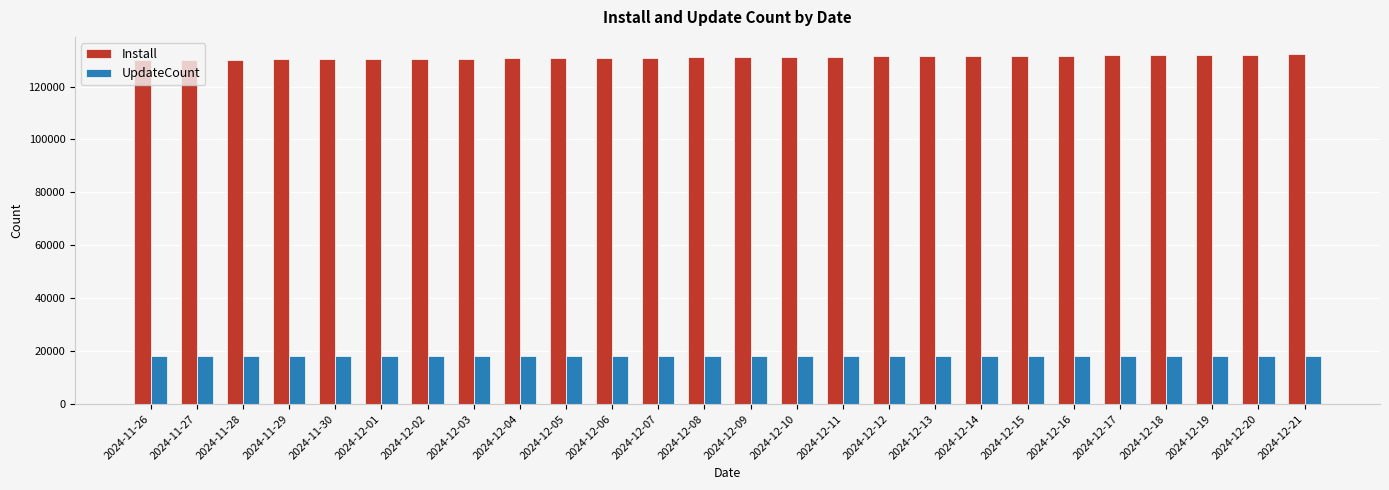

Is it true that UpdateCount equals 18191 at 2024-12-08?

True